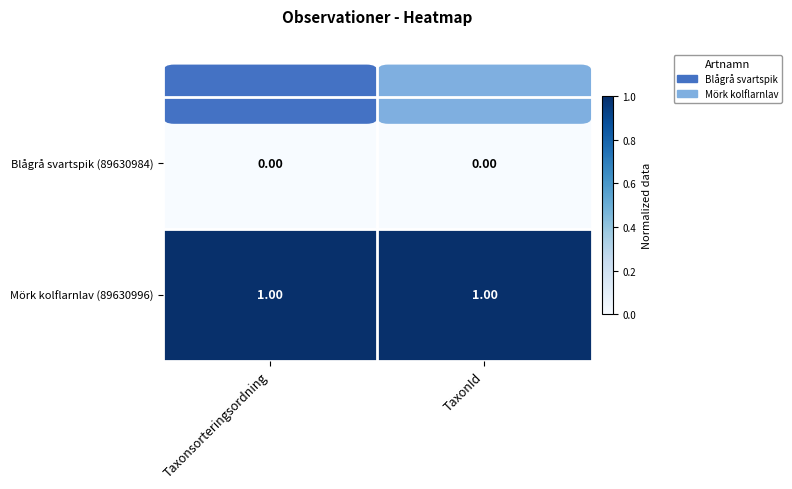

What is the spread (max minus min) of values at TaxonId?

1